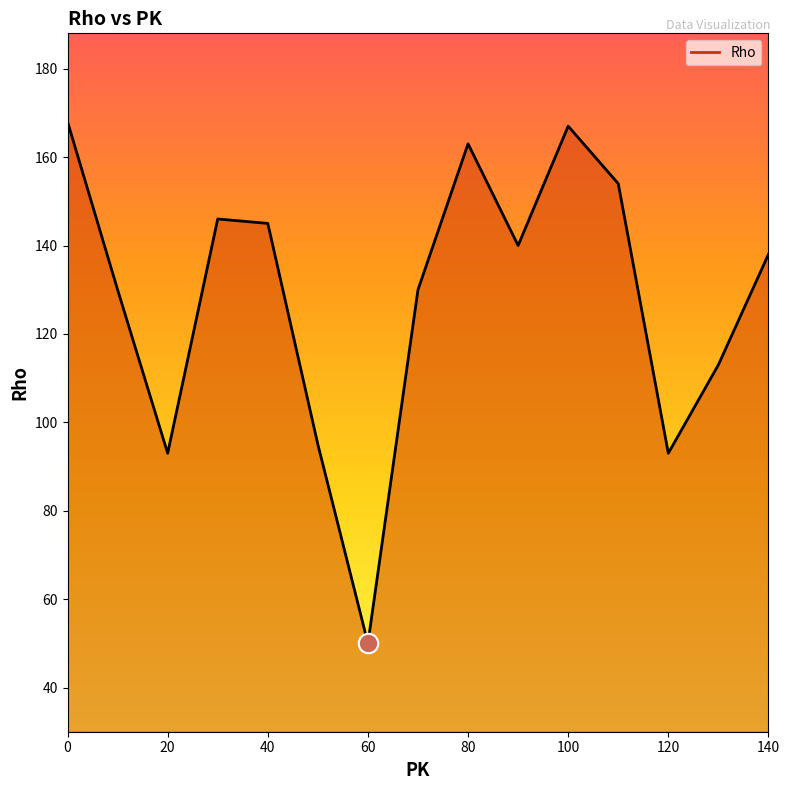

What is the minimum value shown in the chart?

50